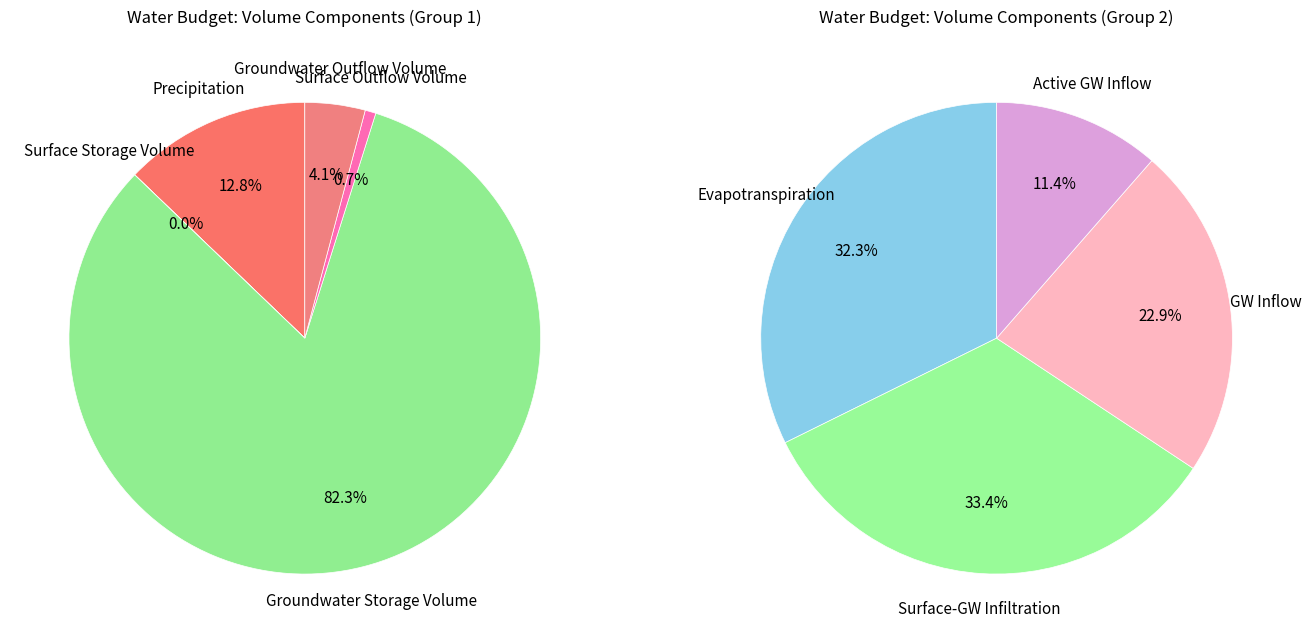

Which category has the smallest portion of the pie?

Surface Storage Volume